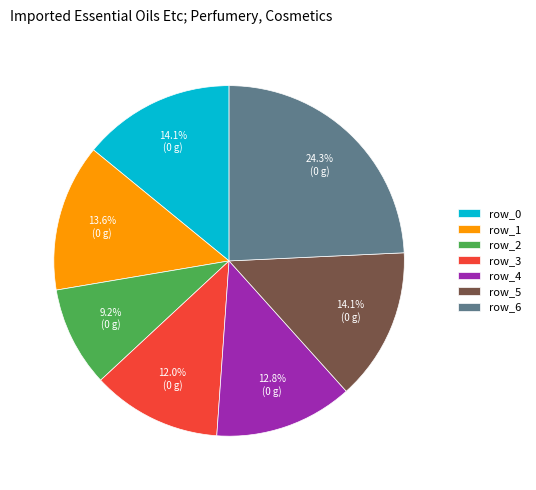

To the nearest percent, what percentage of the pie is row_3?

12%